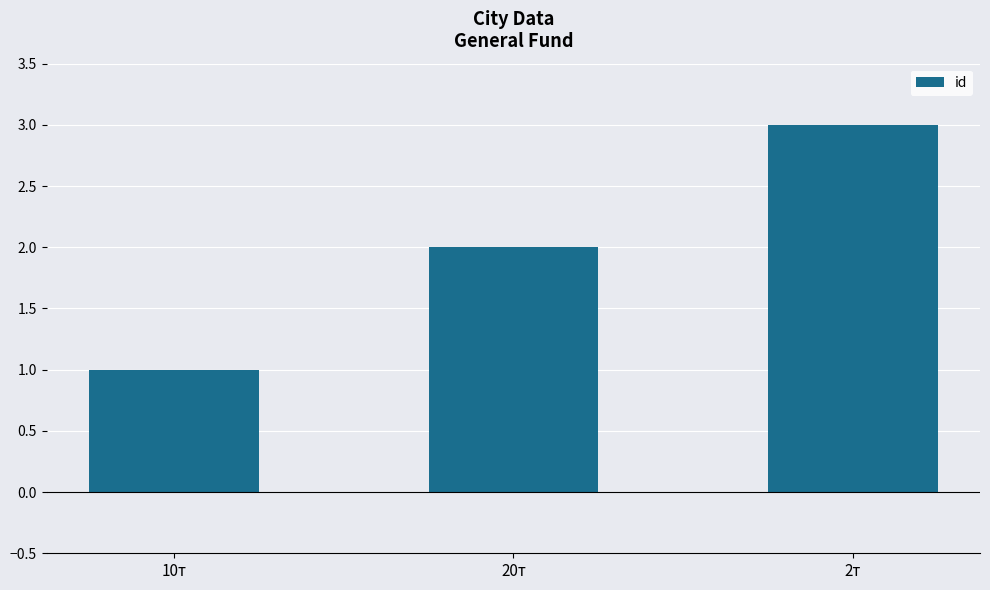

At which label is the value closest to 2?

20т